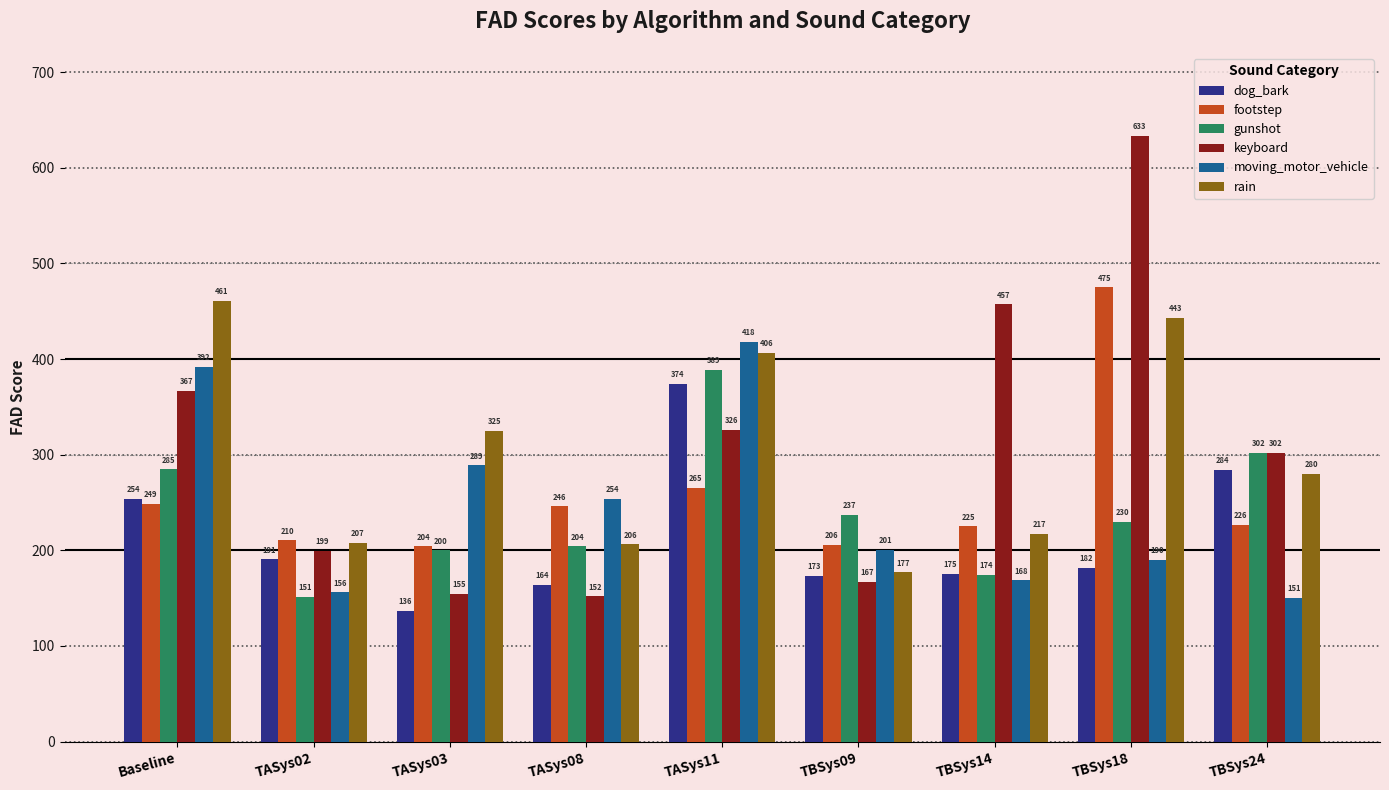

What is the value of the moving_motor_vehicle bar at the 9th from the left?

150.7